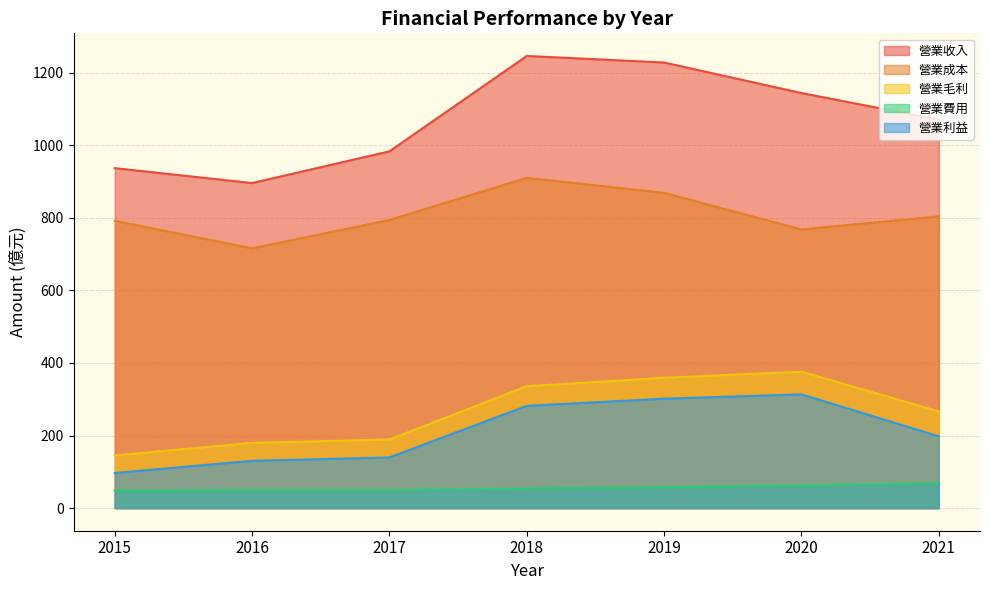

At how many categories does at least one series exceed 1154?

2